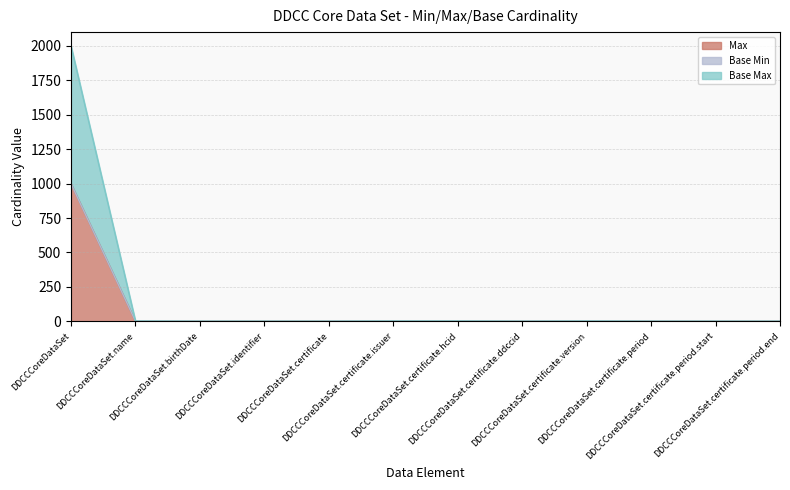

What is the approximate value of Max at DDCCCoreDataSet, to the nearest 100?

1000